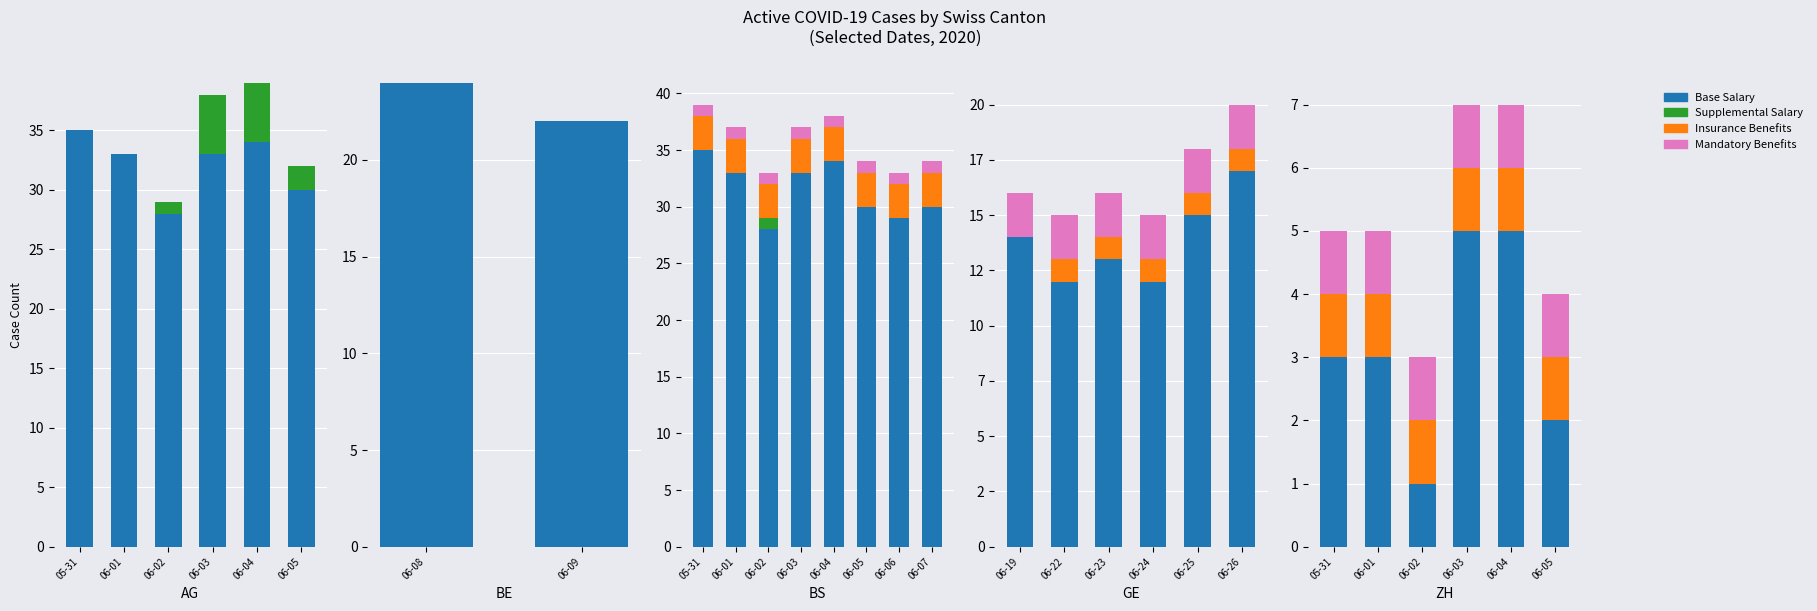

Read the Insurance Benefits value at 06-03.

1